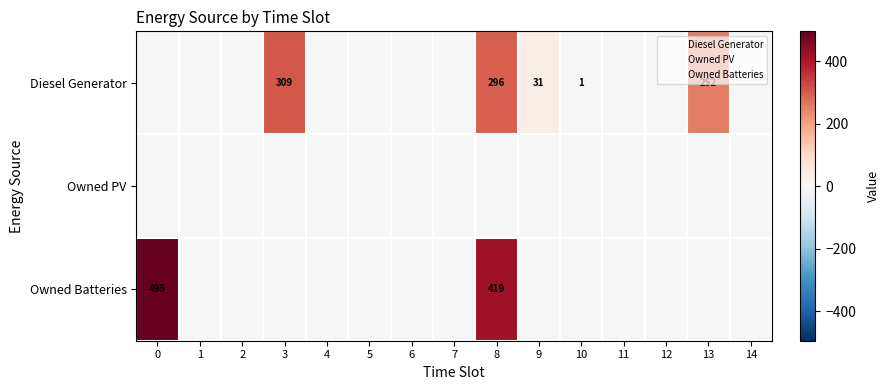

At how many categories does at least one series exceed 118?

4